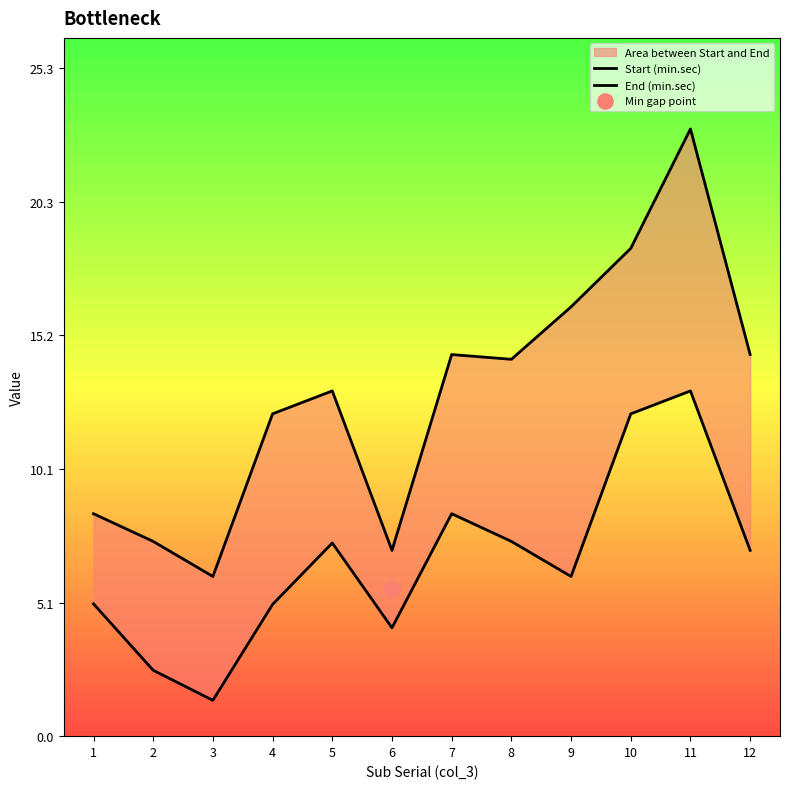

Which series has the widest spread of Y values?

End (min.sec)